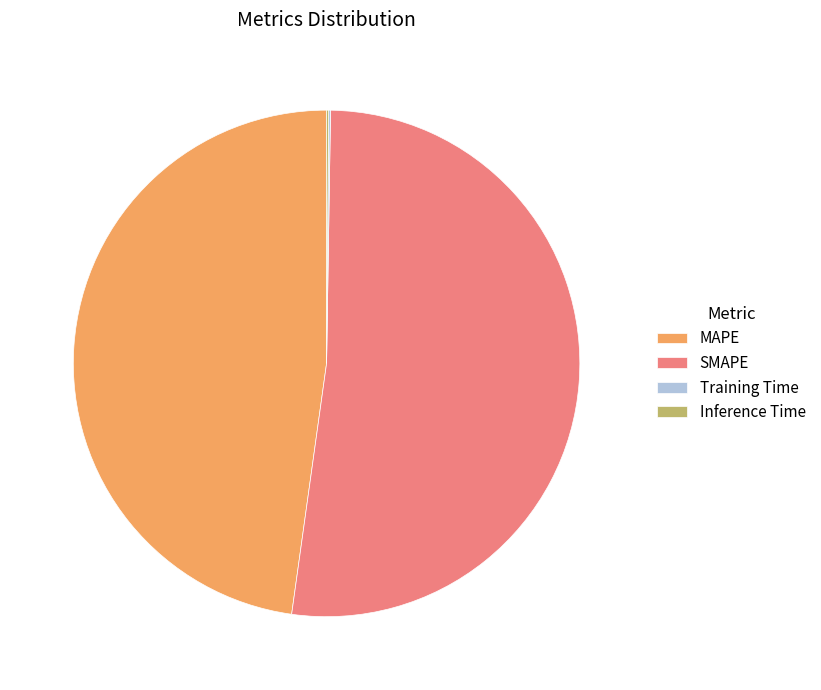

Is there a majority slice in this chart?

Yes